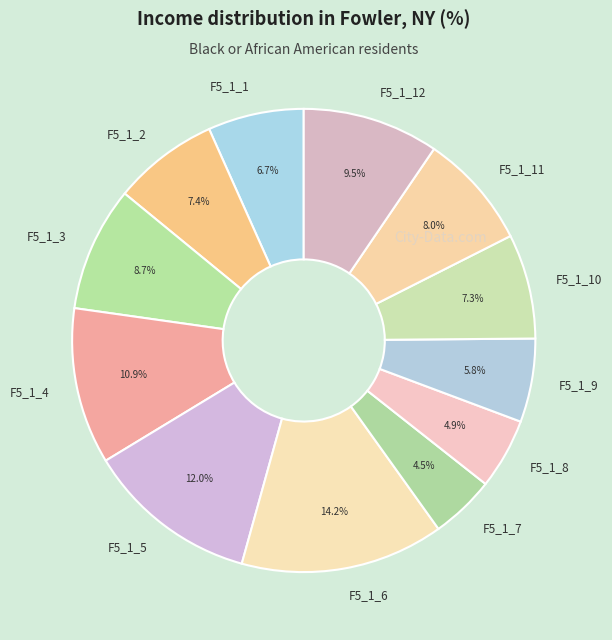

Approximately how many times larger is the value at F5_1_9 compared to F5_1_10?

0.8